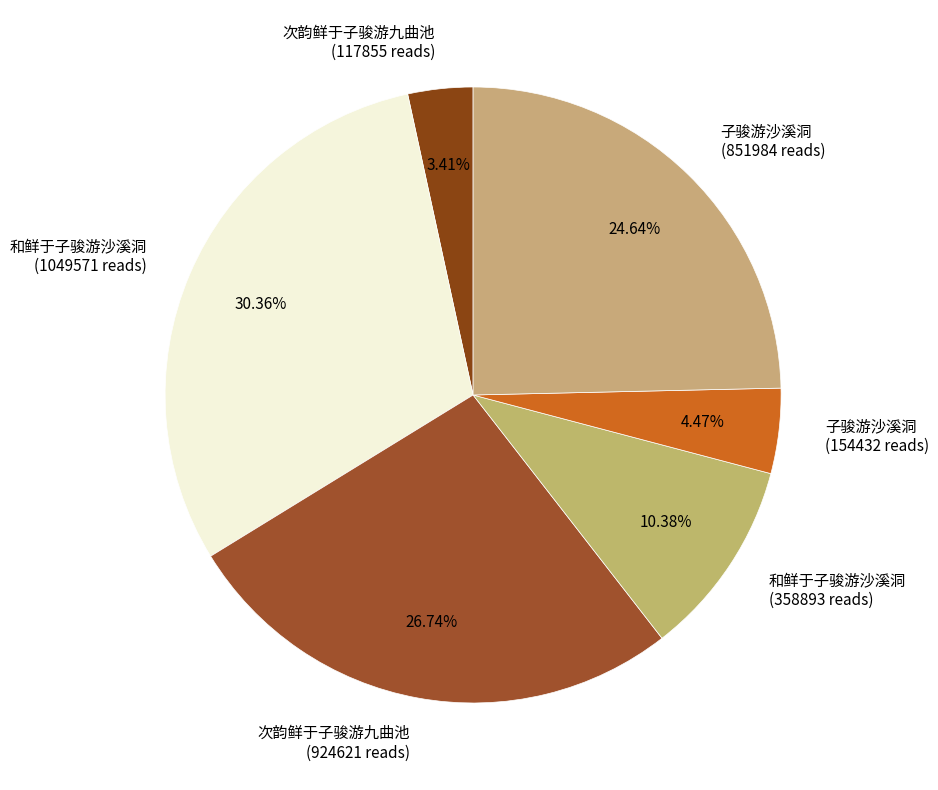

Do 次韵鲜于子骏游九曲池 (924621 reads) and 子骏游沙溪洞 (851984 reads) together represent more than half of the pie?

Yes